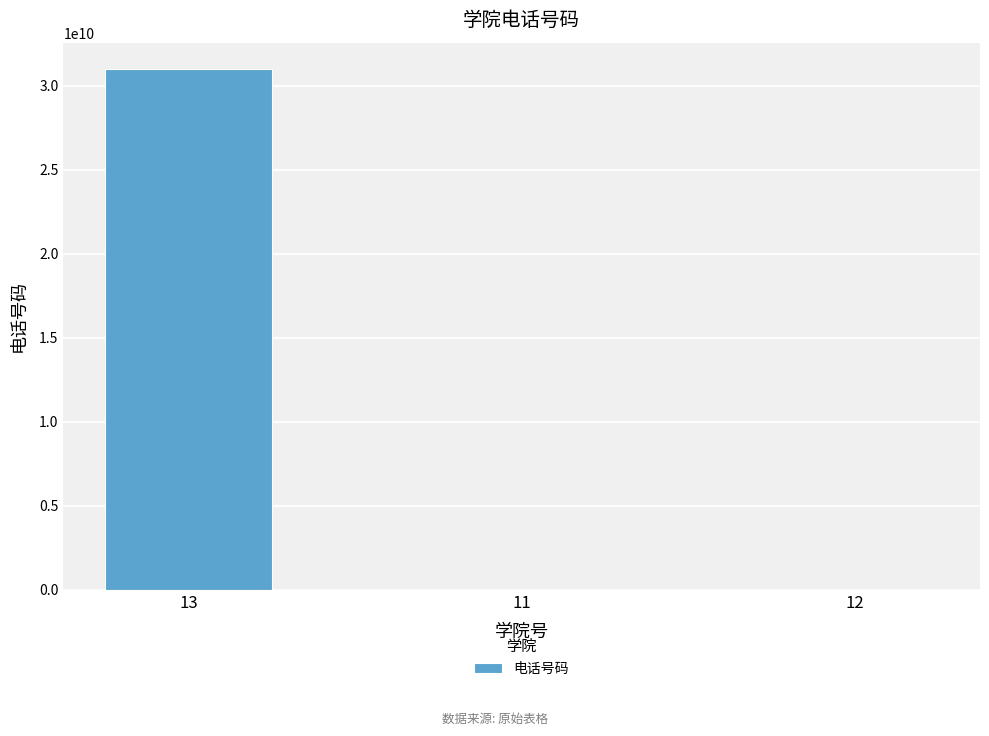

What is the maximum value shown in the chart?

31024128812